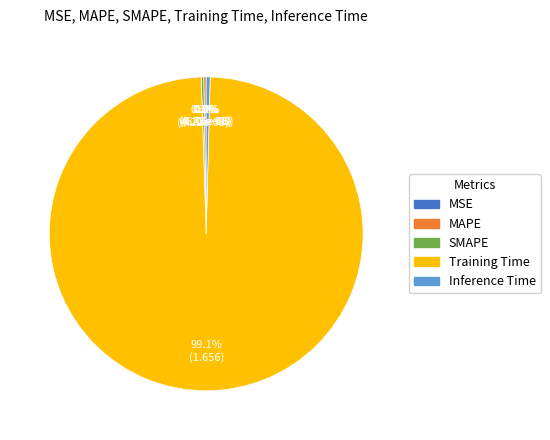

Which category has the biggest portion of the pie?

Training Time